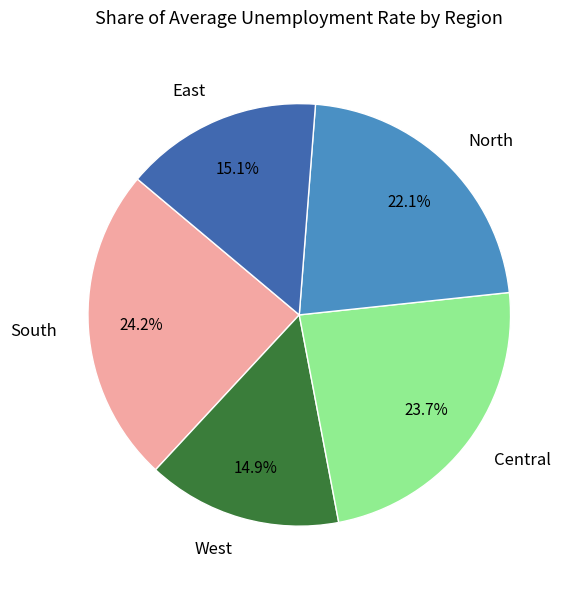

Which slice is the largest?

South